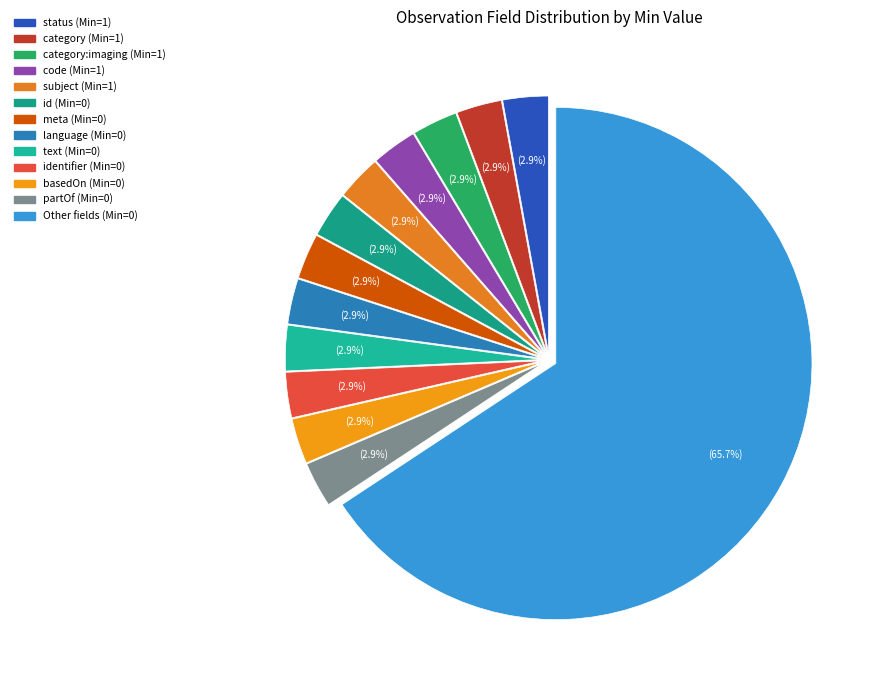

How many slices are in this pie chart?

13